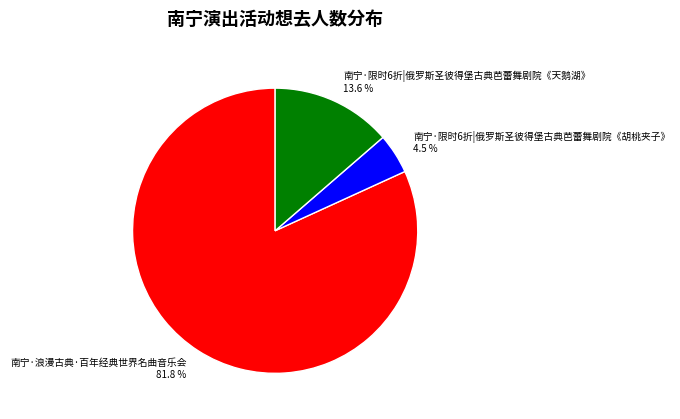

What is the largest slice in the pie chart?

南宁·浪漫古典·百年经典世界名曲音乐会